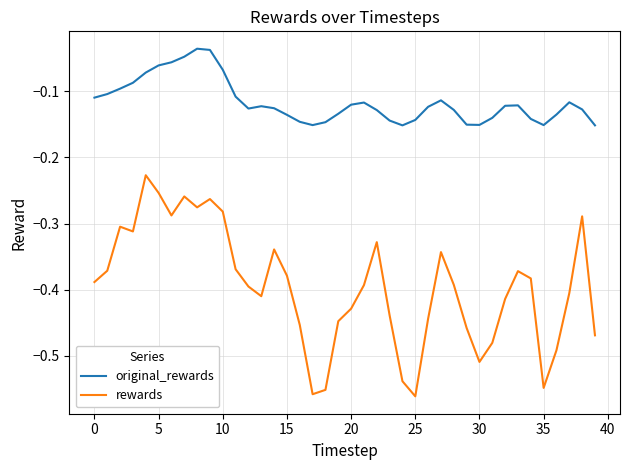

Which series has the largest total across all categories?

original_rewards